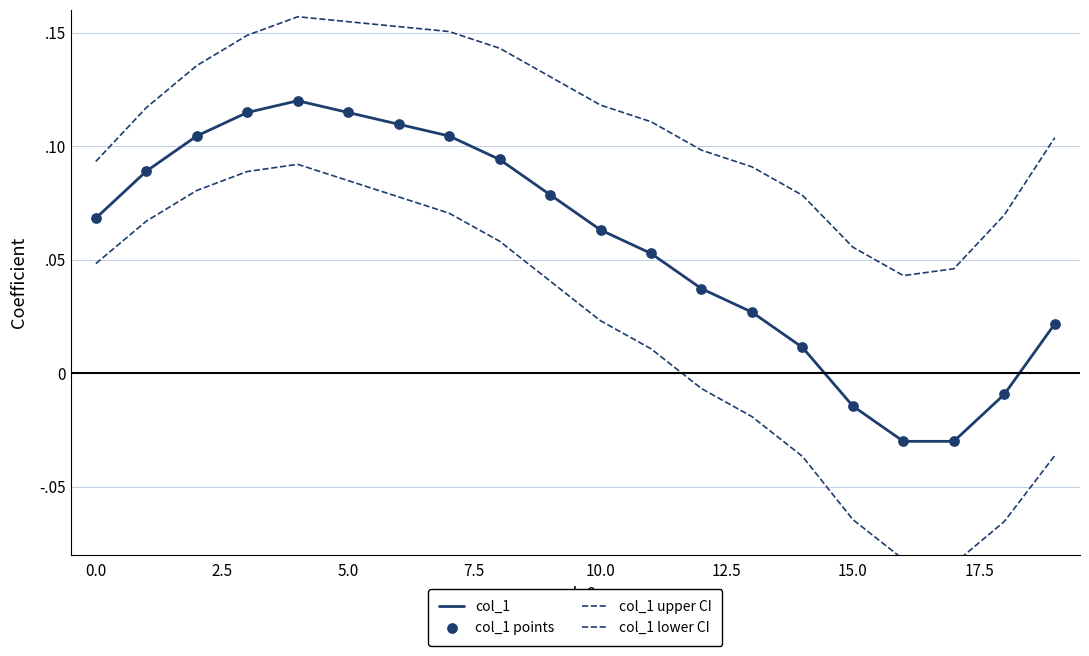

At how many categories does at least one series exceed 0?

20